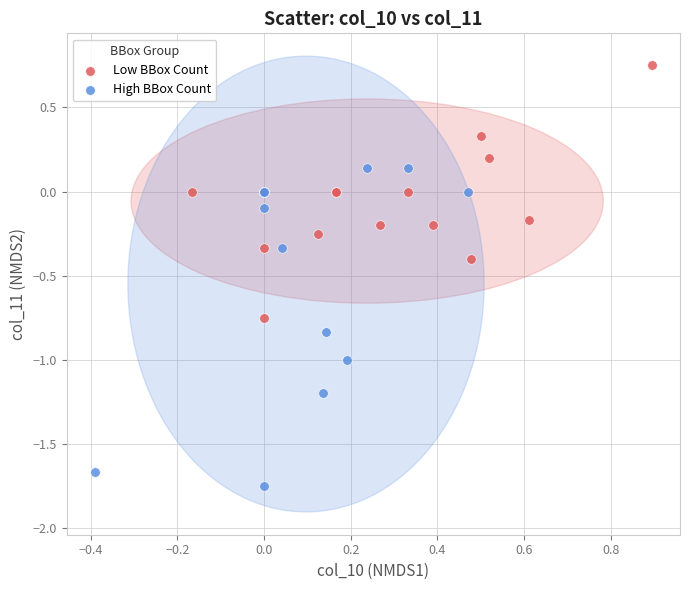

Which series has the largest Y range (max minus min)?

High BBox Count